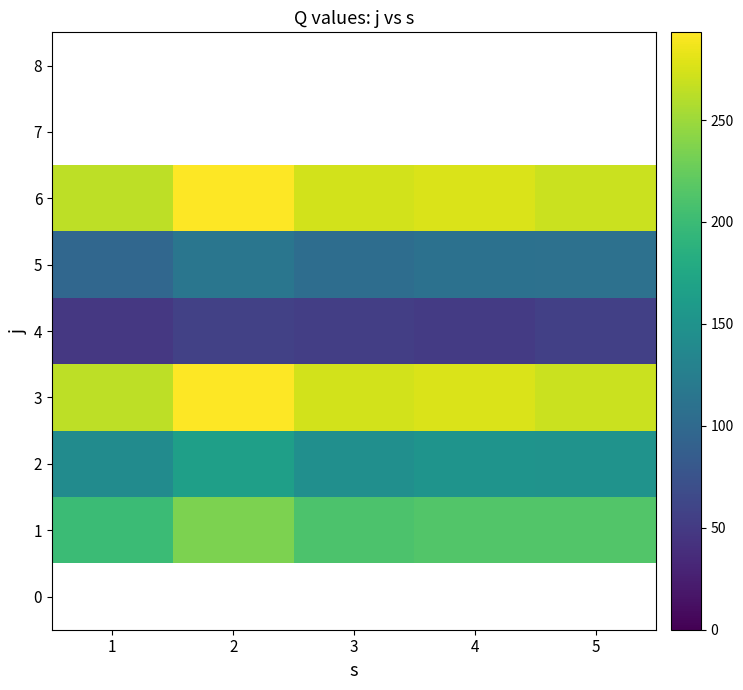

At which label does 5 reach its minimum?

1